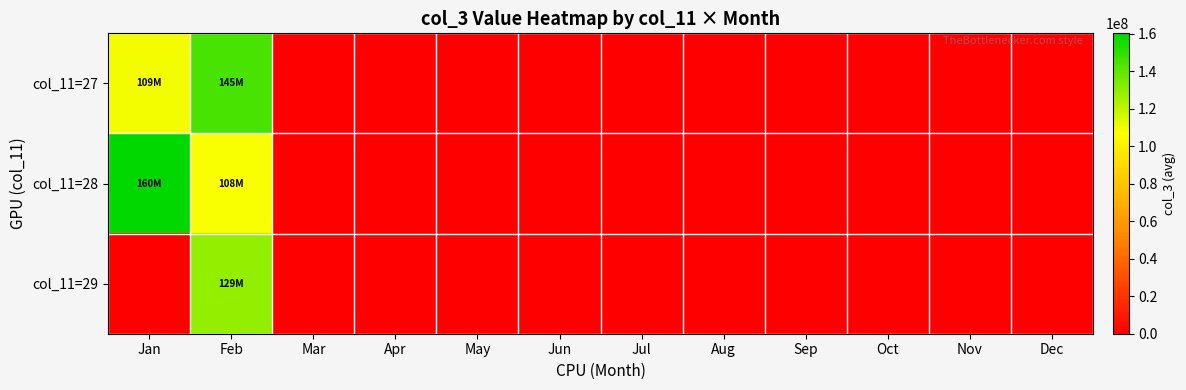

Between Nov and Dec, which is larger?

Nov